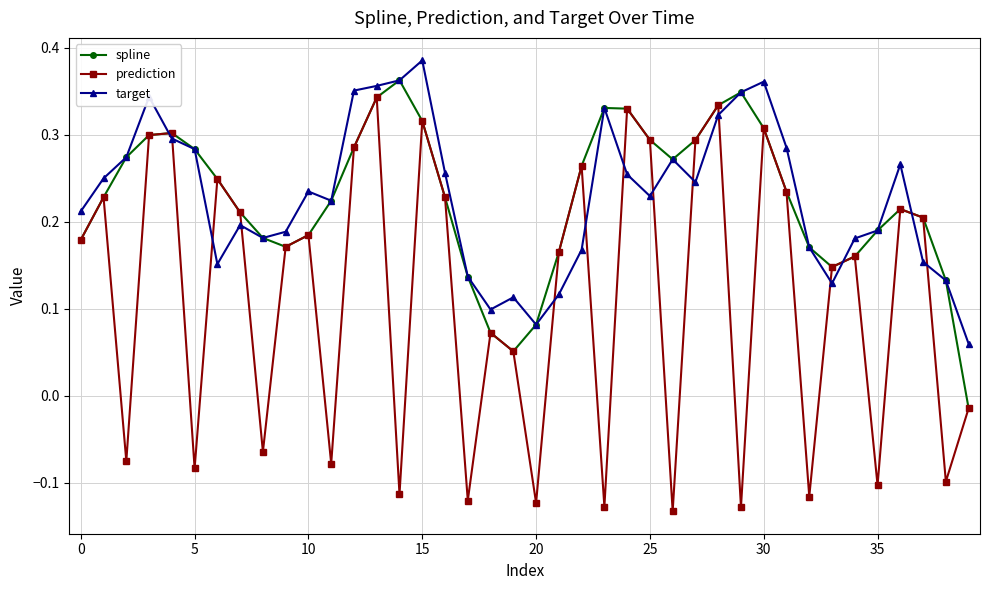

Which series has the largest range (max minus min)?

prediction